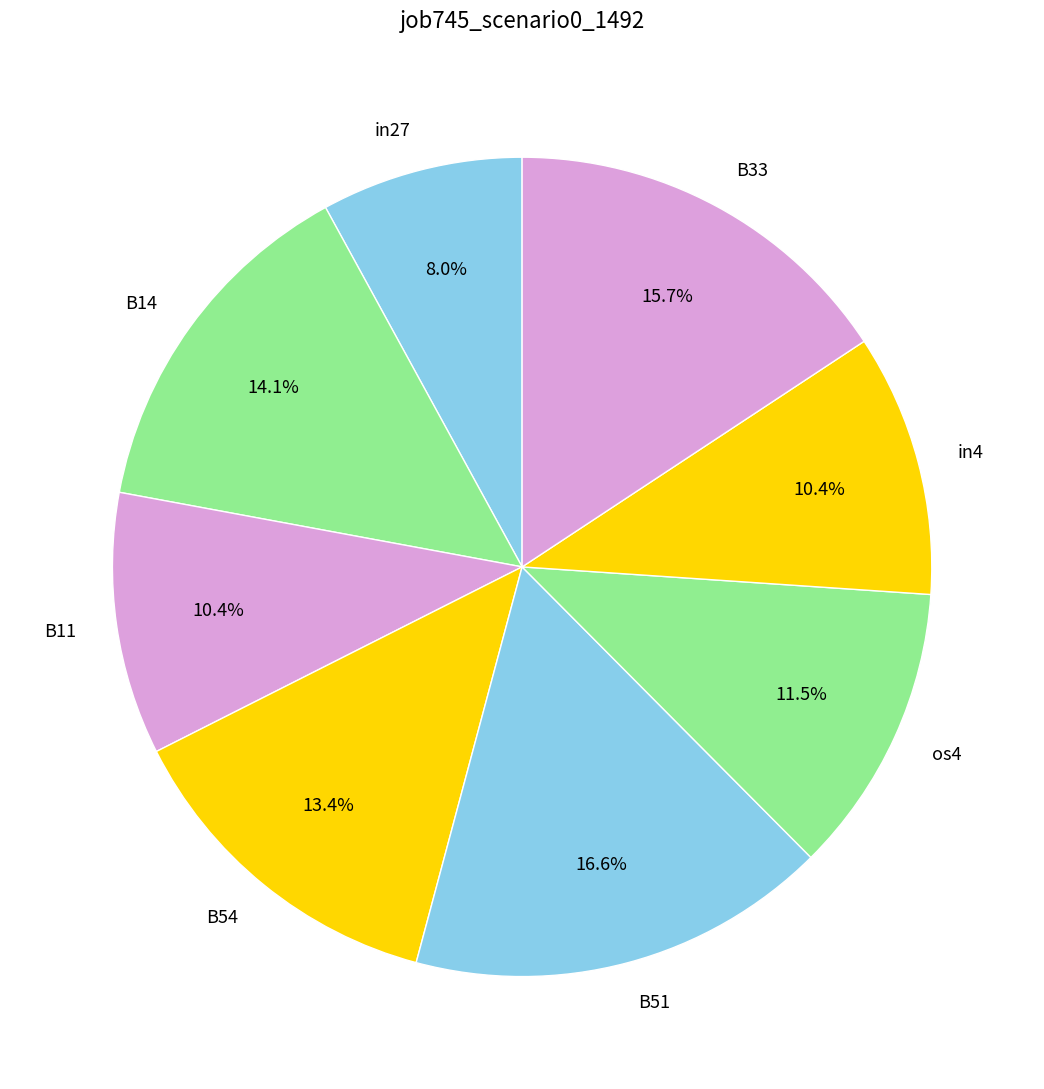

Does any single category account for the majority?

No